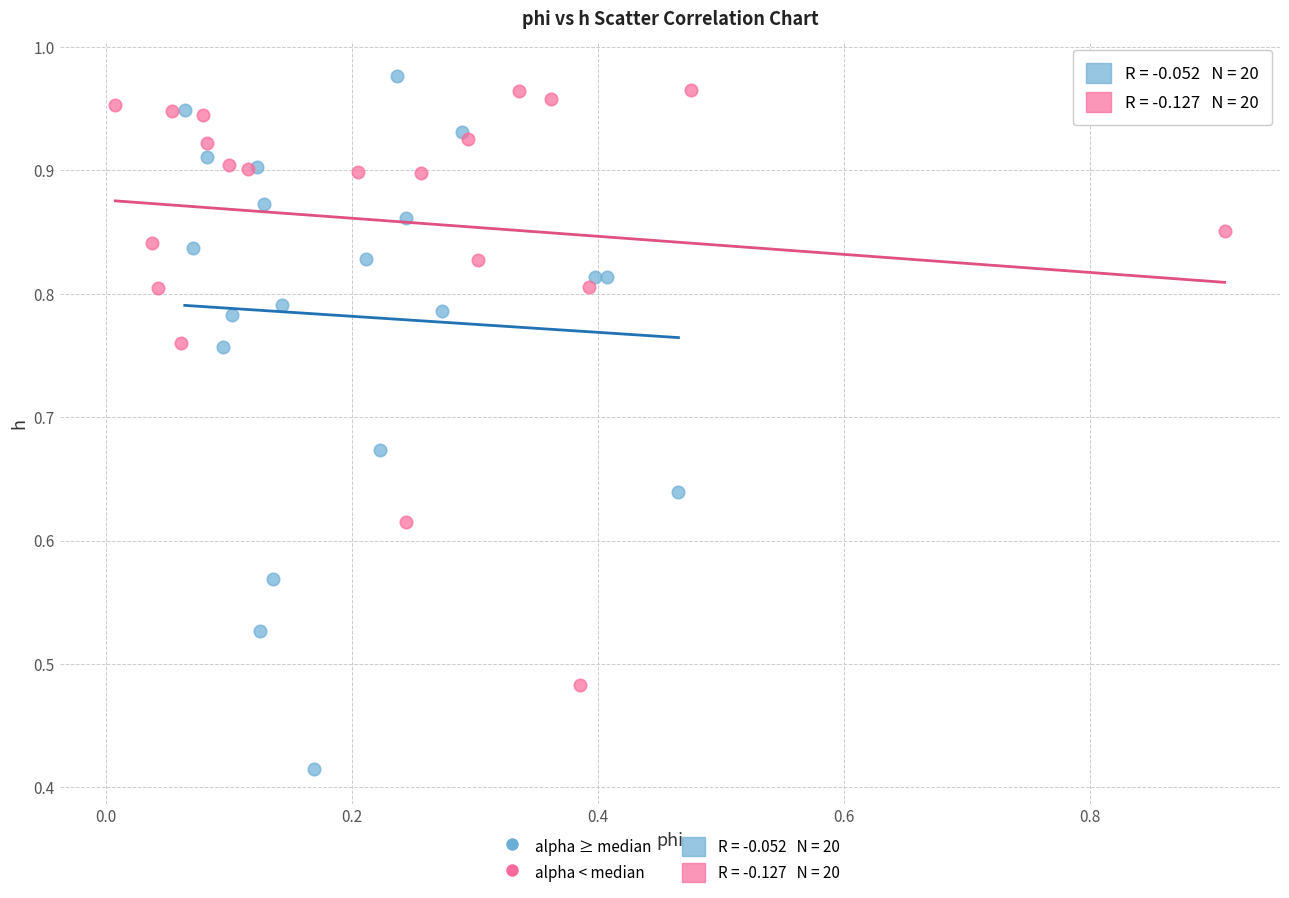

Which series reaches the minimum Y coordinate?

alpha ≥ median